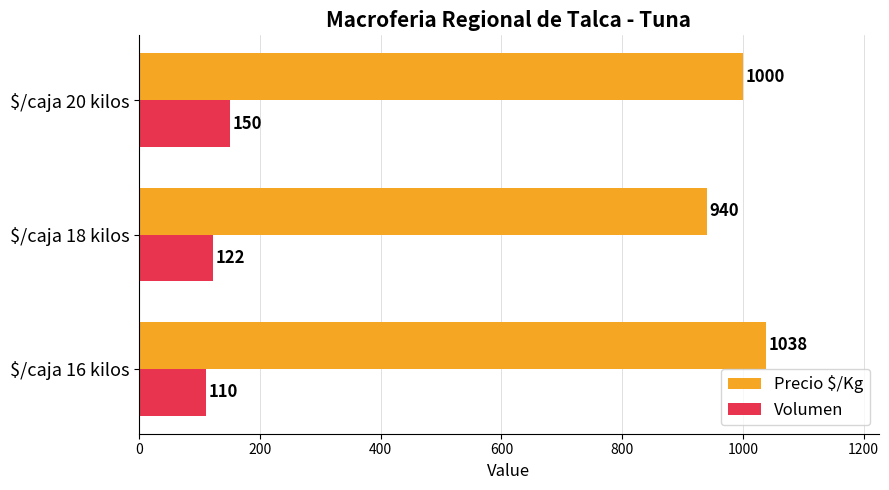

What is the difference between the highest and lowest values at $/caja 18 kilos?

818